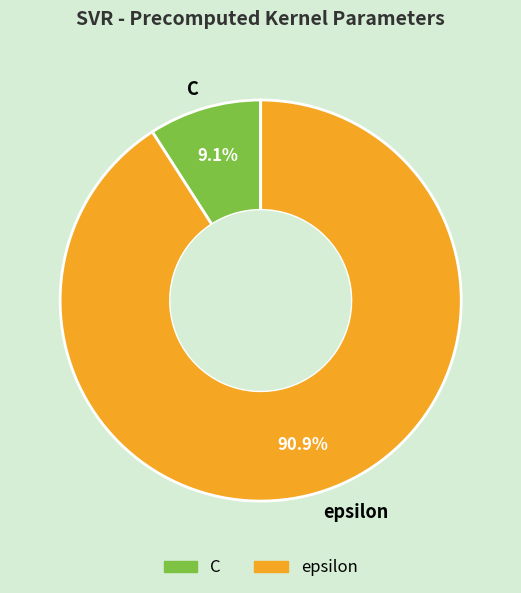

Combined, what portion of the pie is epsilon and C?

100.0%